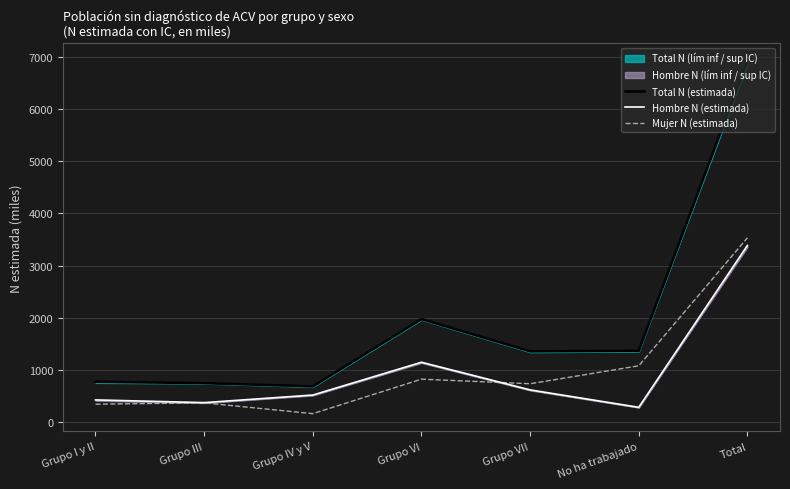

List the labels in order of Total N (estimada) value, smallest first.

Grupo IV y V, Grupo III, Grupo I y II, Grupo VII, No ha trabajado, Grupo VI, Total